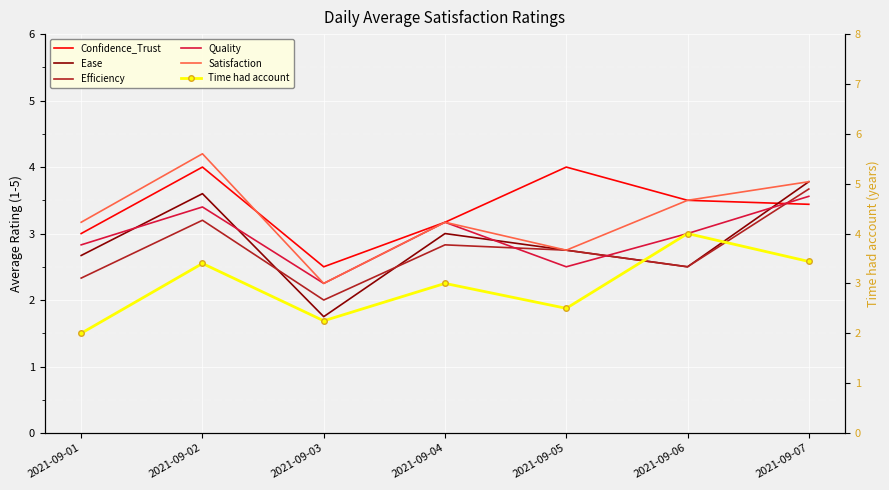

Rank the series by their maximum value, from lowest to highest.

Quality, Efficiency, Ease, Confidence_Trust, Time had account, Satisfaction